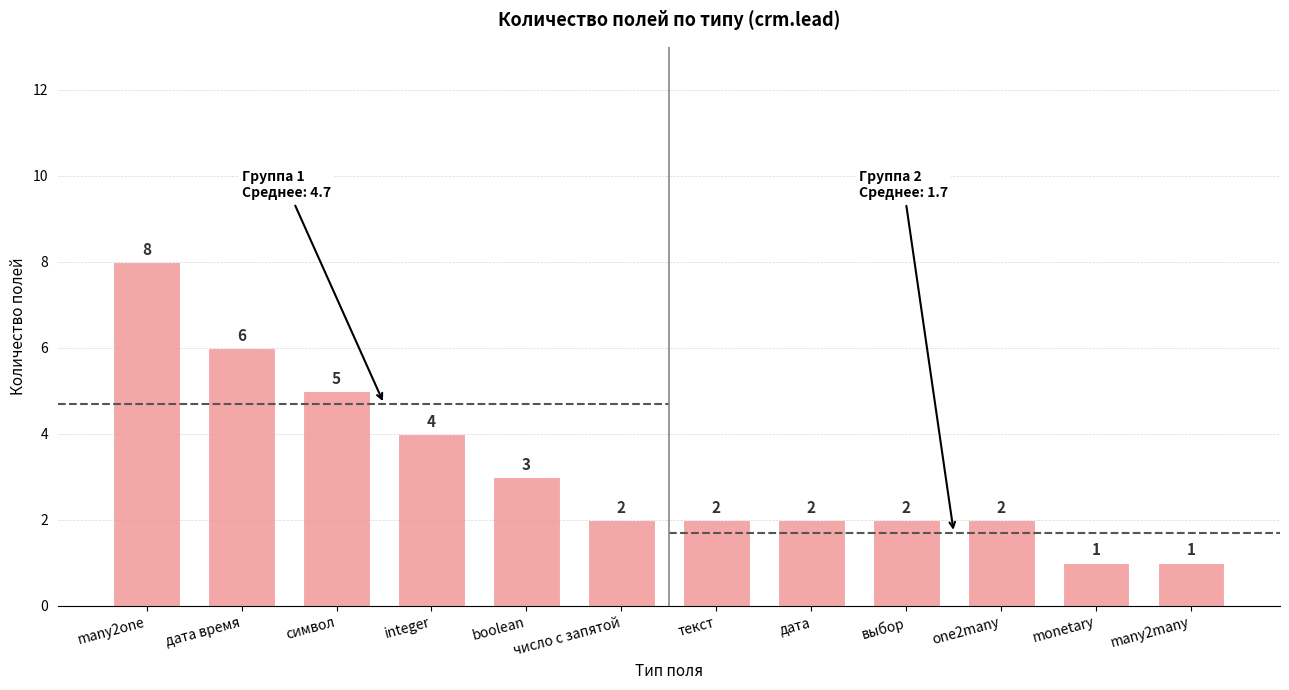

The chart shows a value of 1 at monetary. True or false?

True